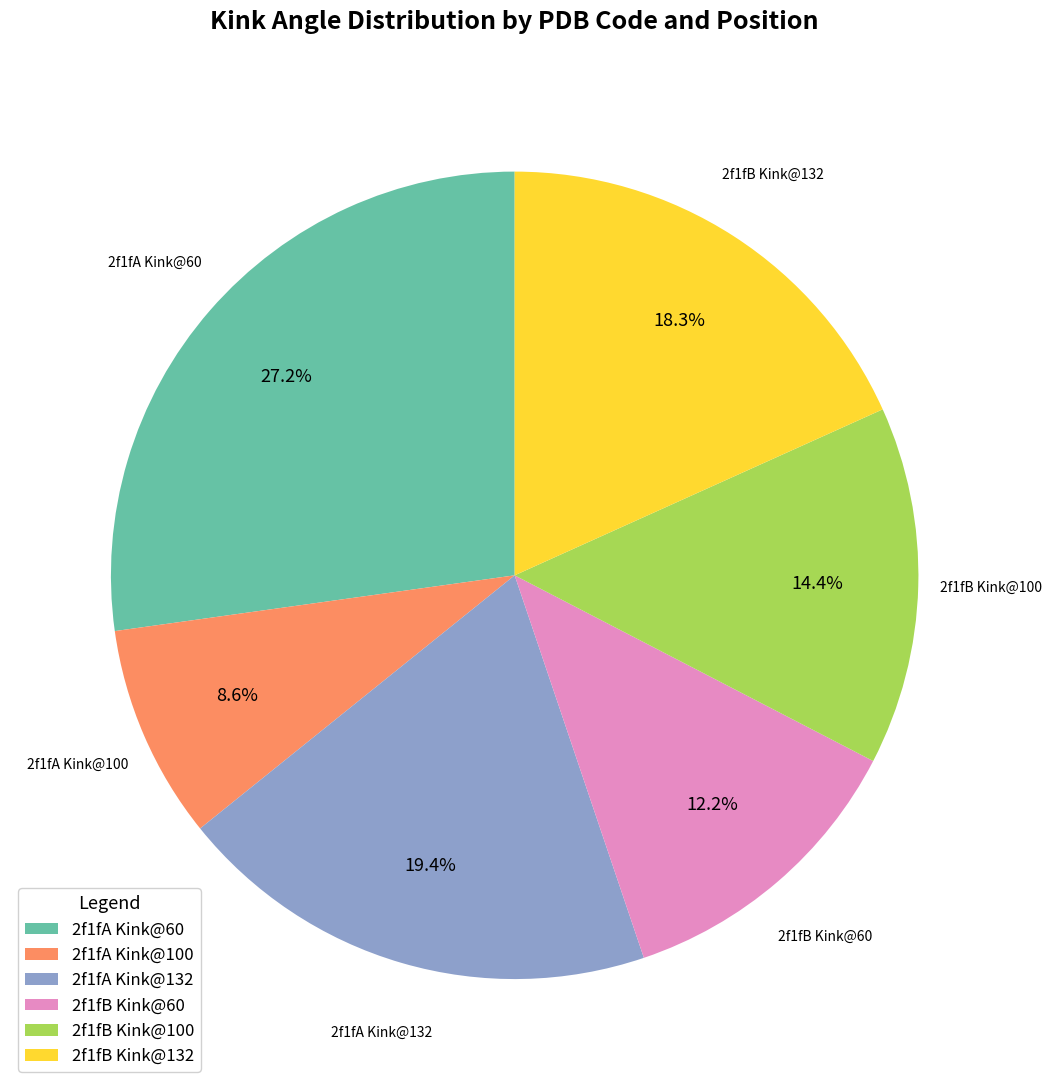

Is there a majority slice in this chart?

No